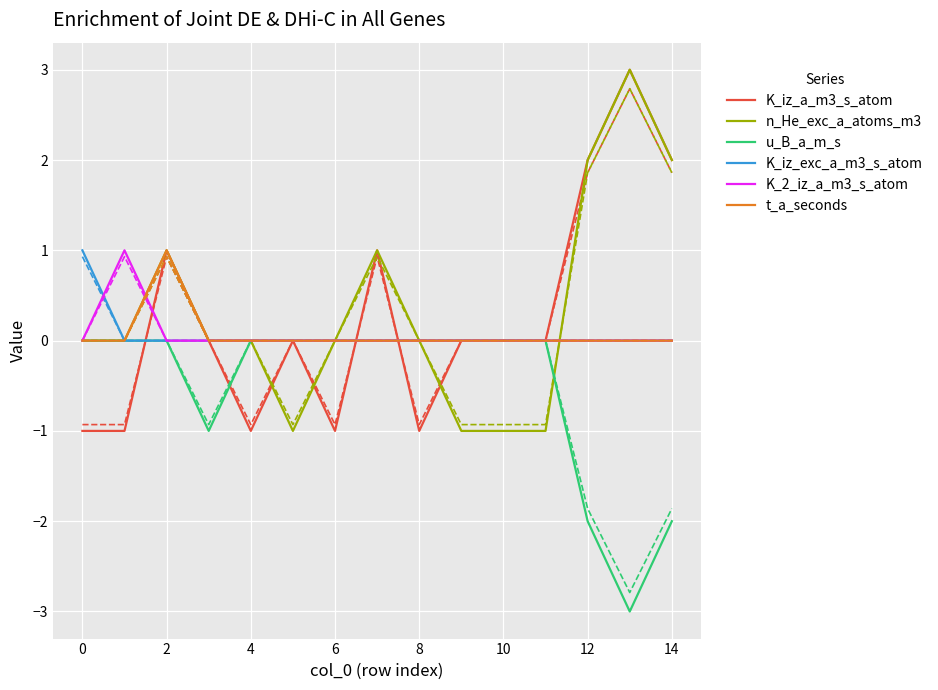

How many lines are shown in the chart?

12